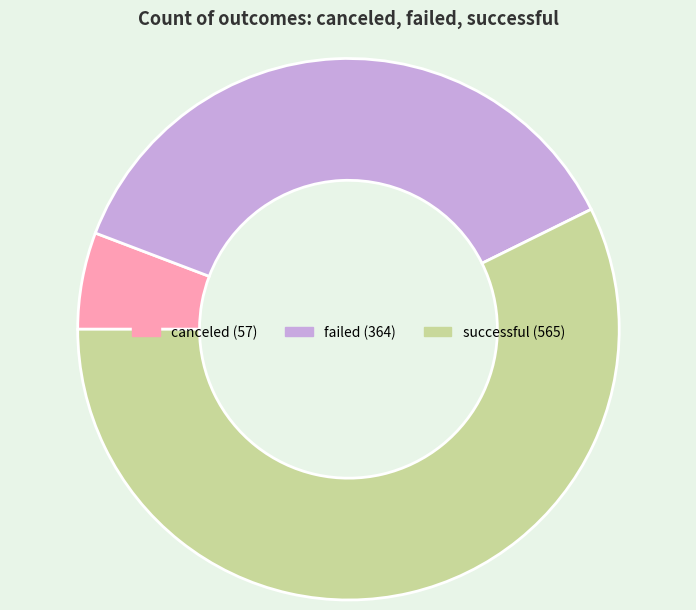

Does canceled account for over 50% of the chart?

No